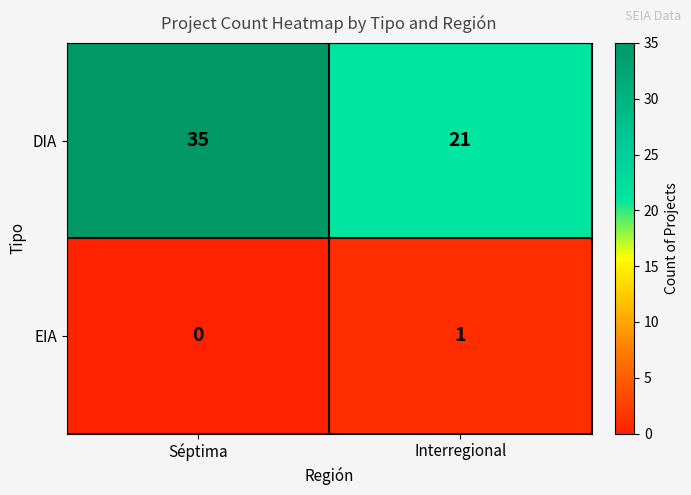

Which label corresponds to the smallest value in the chart?

Séptima